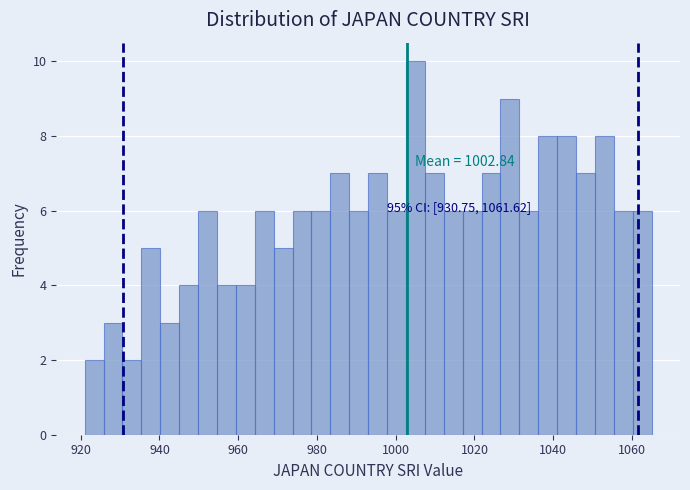

Around what value on the x-axis is the tallest bar? Give the approximate position of its centre, as read against the axis.

1006